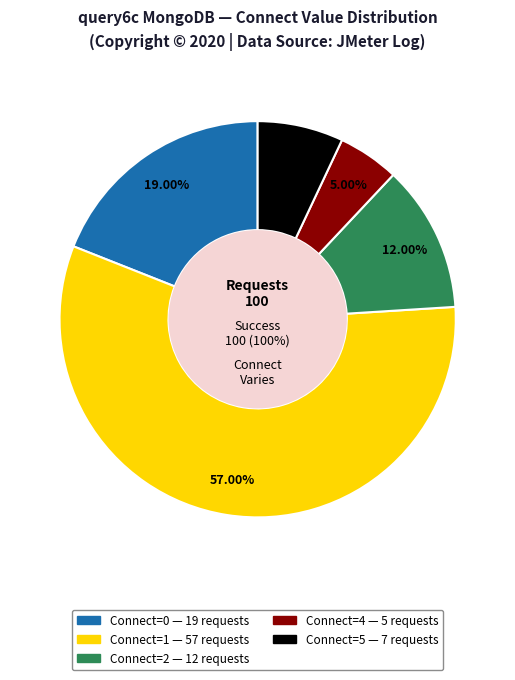

The Connect=4 slice represents 5% of the pie. True or false?

True